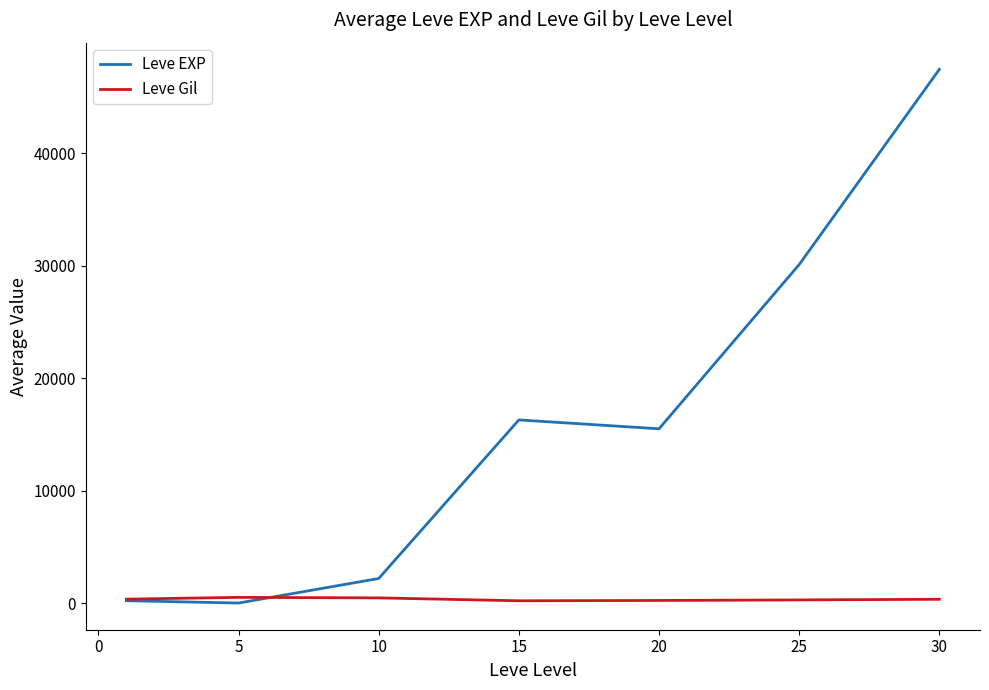

At how many categories does at least one series exceed 31481?

1